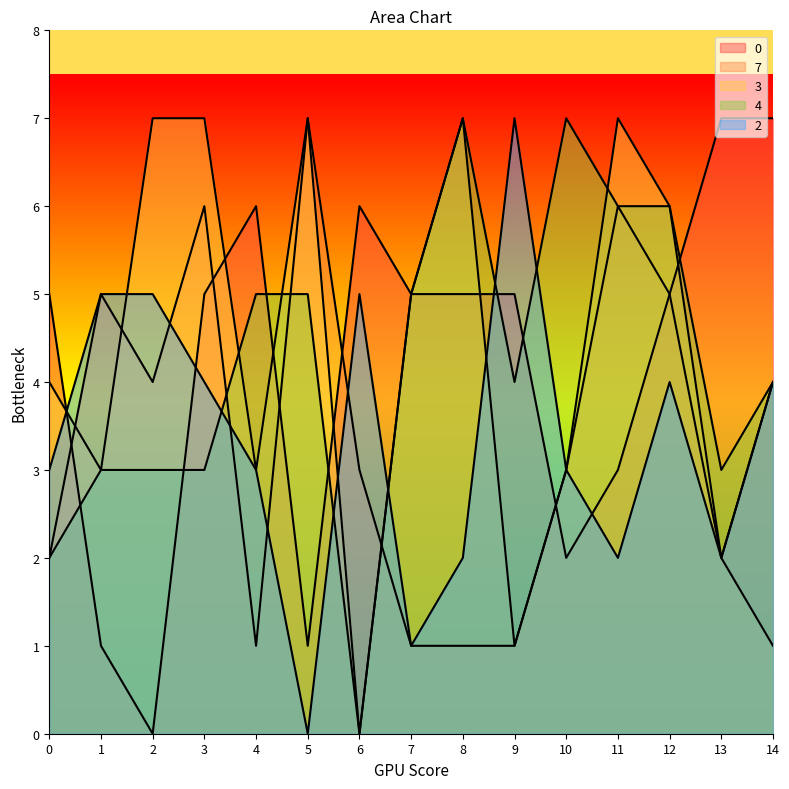

What are all the series names shown in the legend?

0, 7, 3, 4, 2